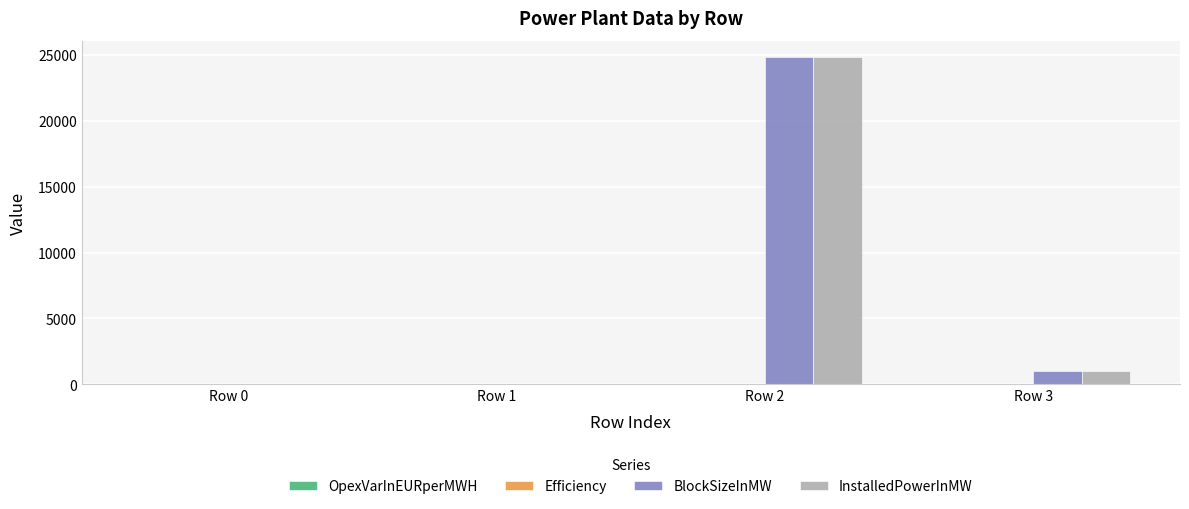

At which category is the sum across all series the highest?

Row 2